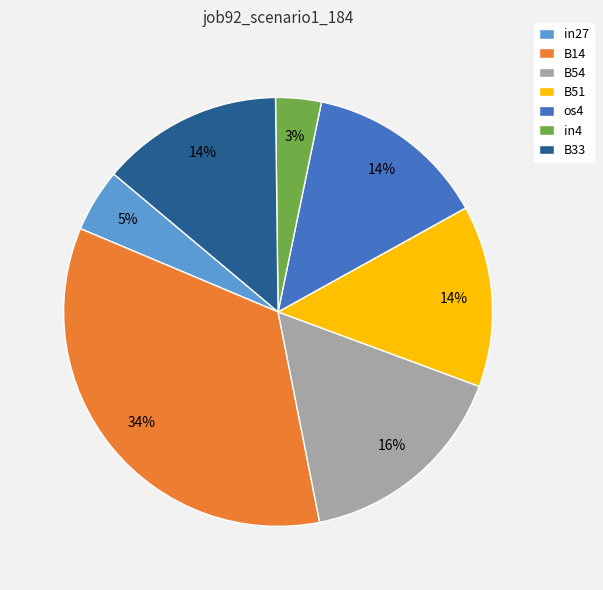

Do B33 and os4 together represent more than half of the pie?

No